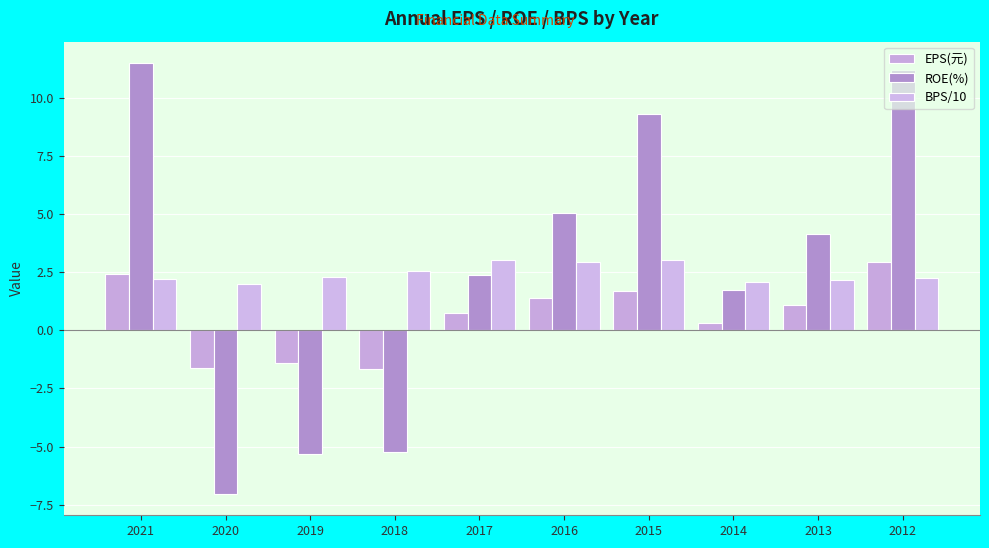

At which category does the chart reach its minimum across all series?

2020